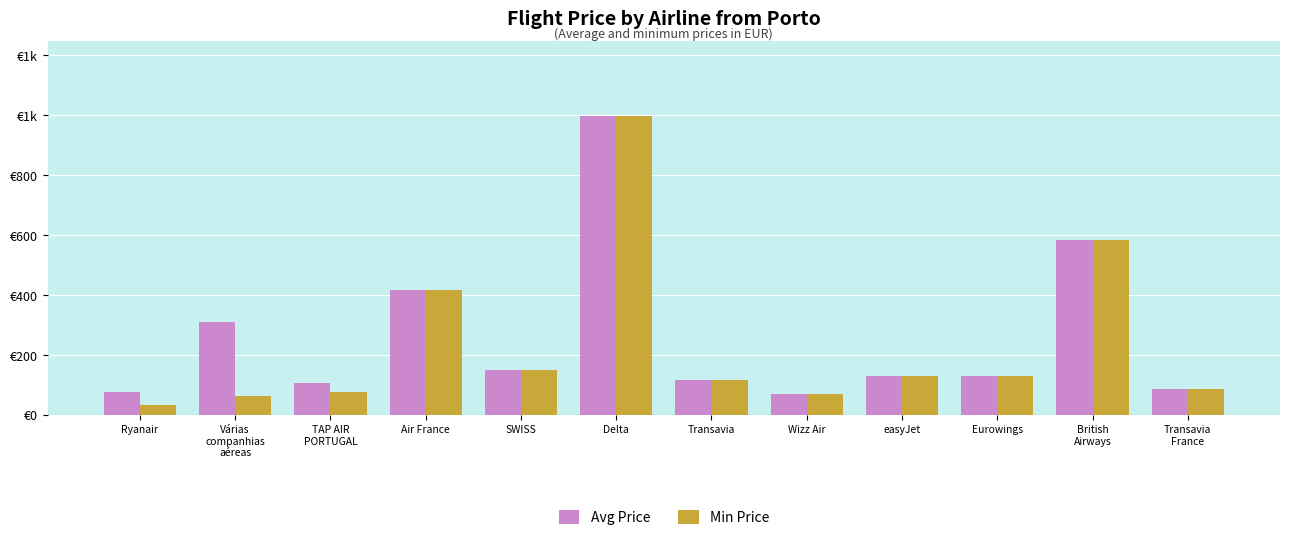

Which series has the largest range (max minus min)?

Min Price